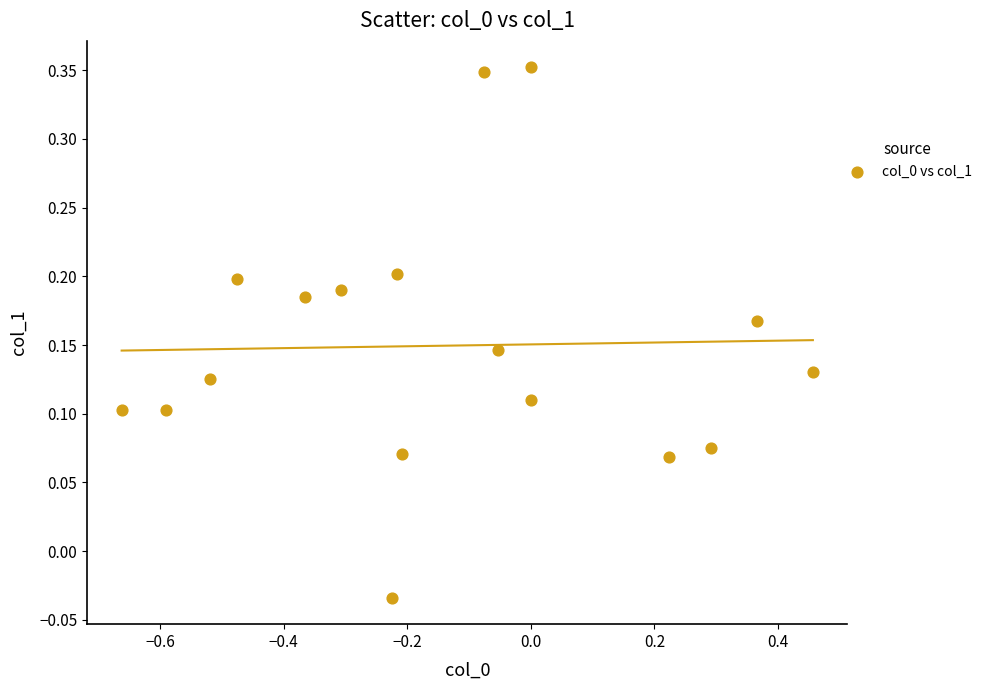

What is the range of X values (max minus min)?

1.1